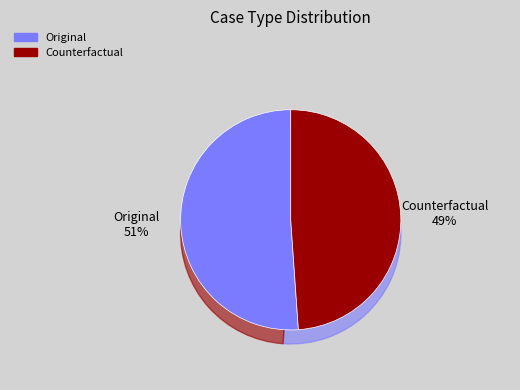

Combined, do Original and Counterfactual account for over 50%?

Yes